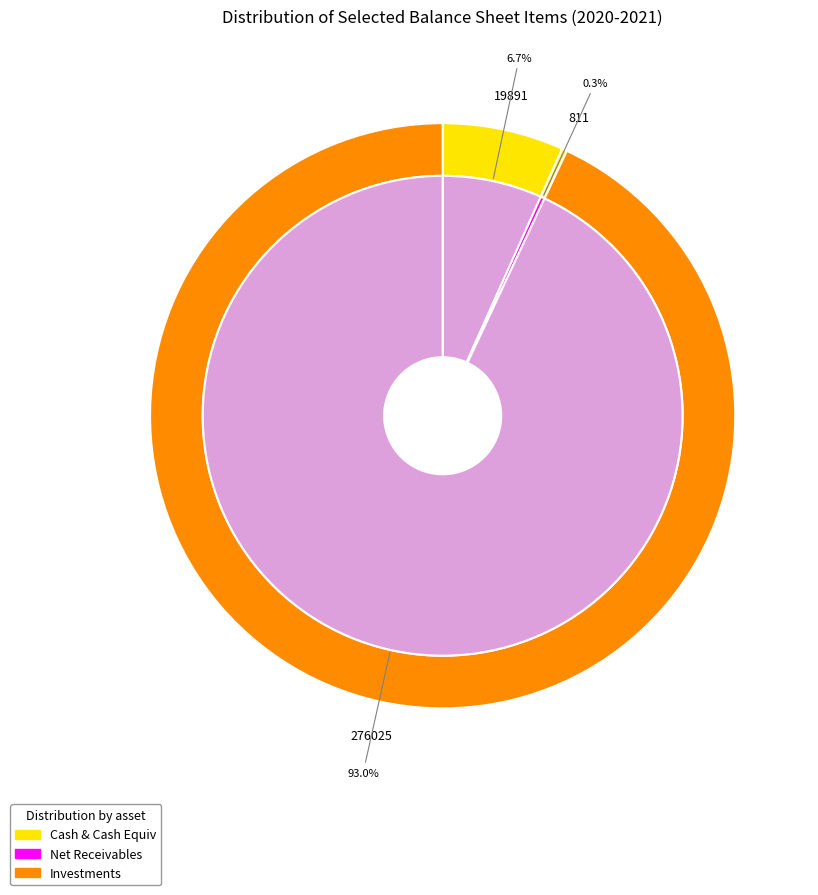

Is it true that 2020 is 7% of the pie?

True